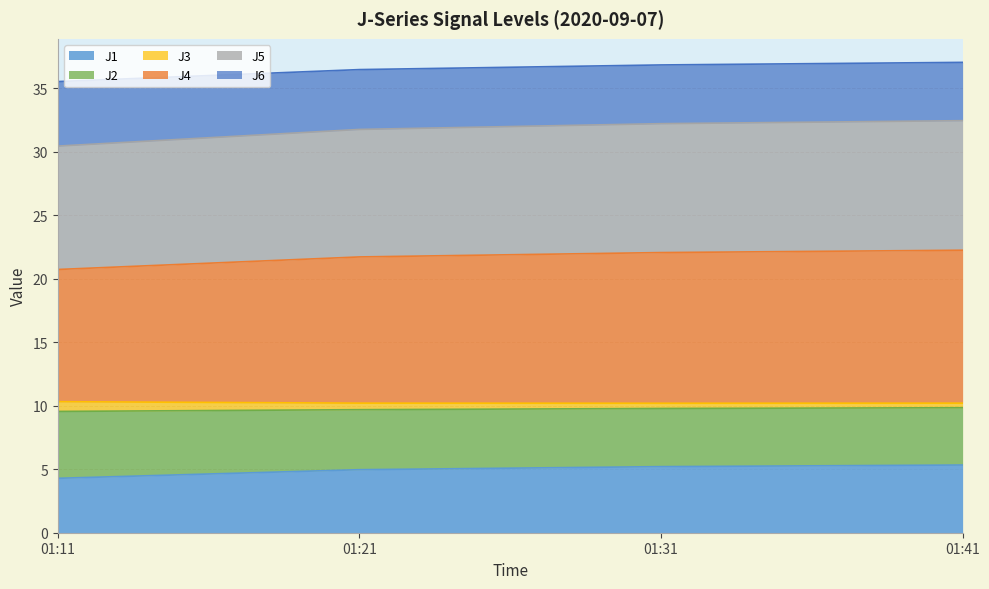

List the labels in order of J1 value, largest first.

01:41, 01:31, 01:21, 01:11